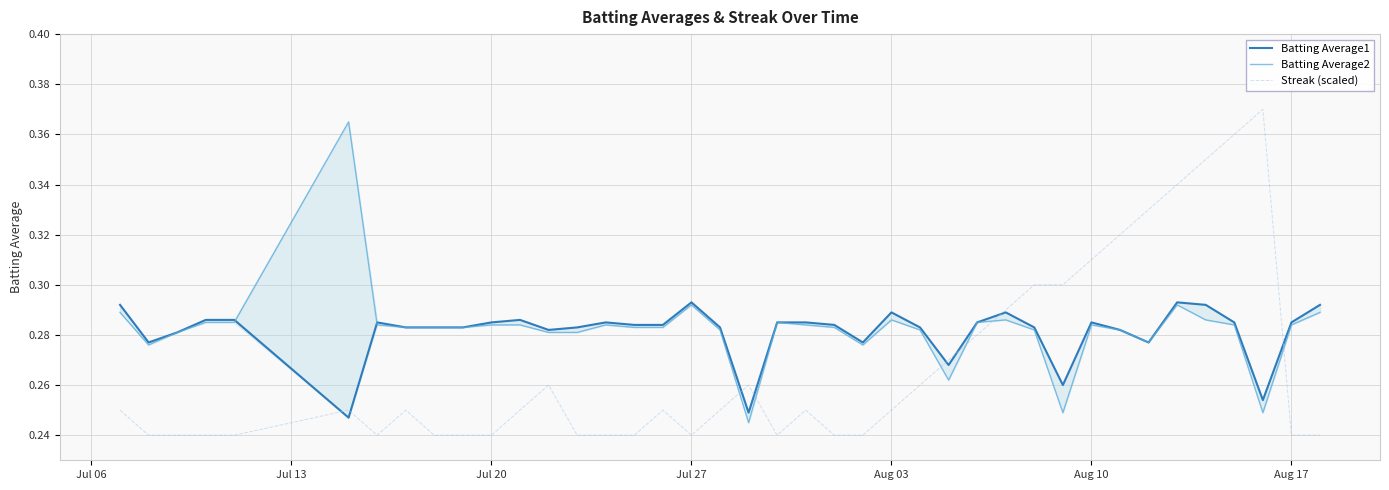

True or false: Streak (scaled) and Batting Average2 cross at least once.

True